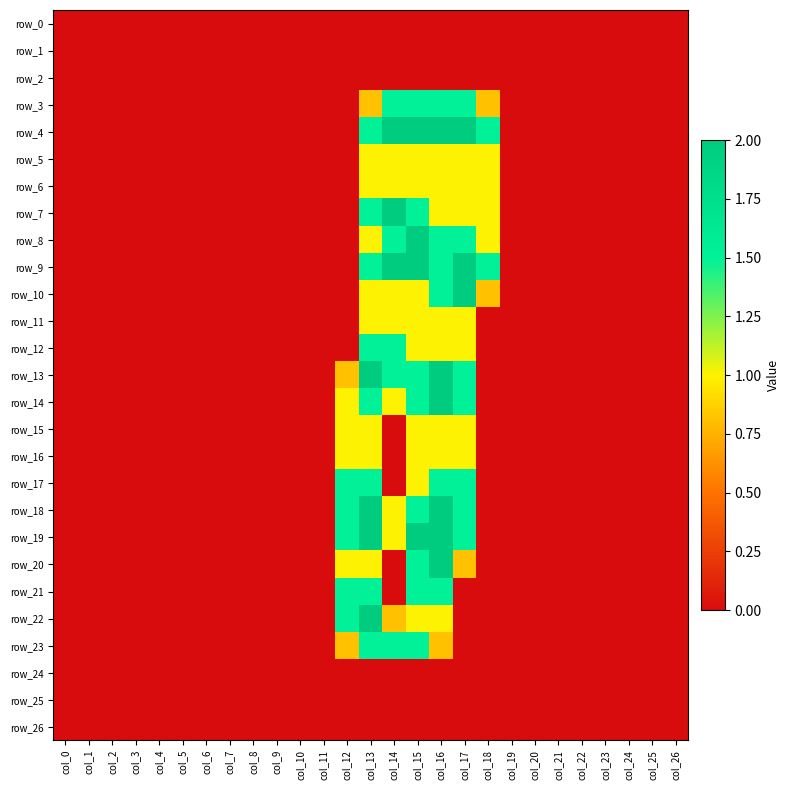

What is the sum of the row_11 values at col_14 and col_15?

2.0